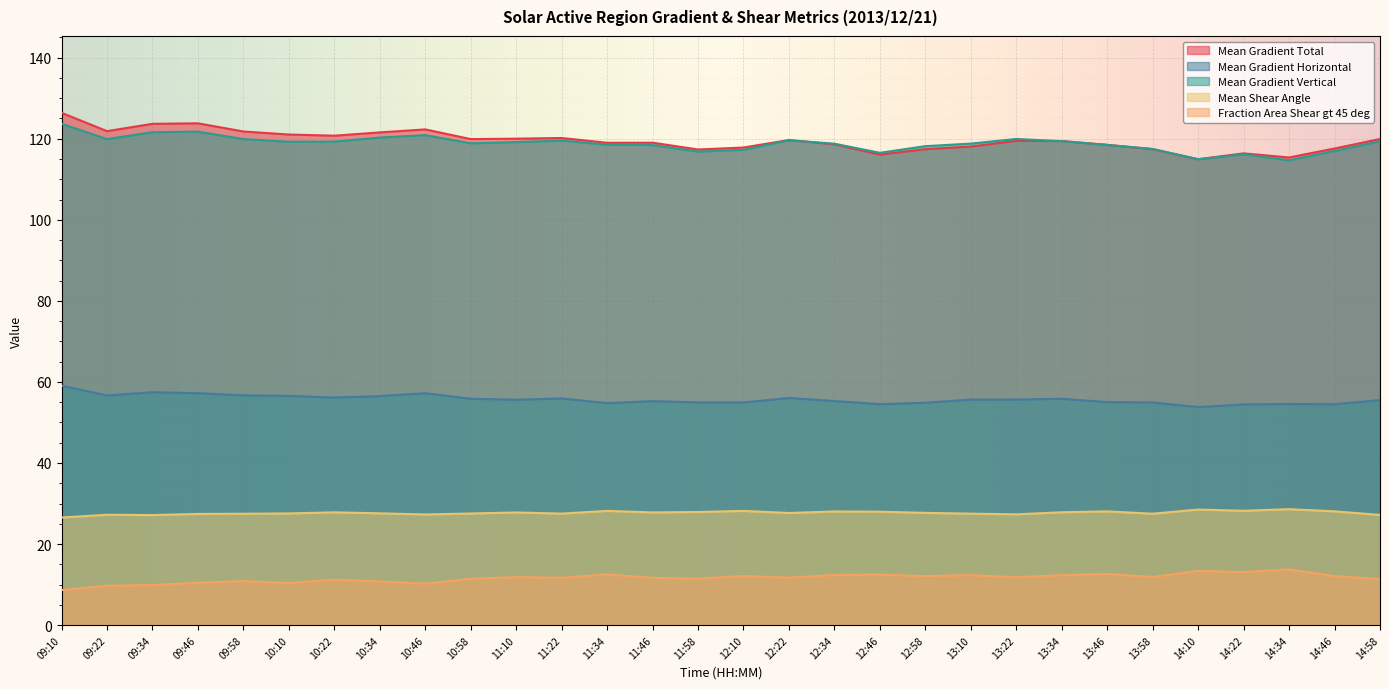

Rank the categories by Mean Gradient Total value from lowest to highest.

14:10, 14:34, 12:46, 14:22, 11:58, 13:58, 12:58, 14:46, 12:10, 13:10, 13:46, 12:34, 11:34, 11:46, 13:34, 13:22, 12:22, 10:58, 14:58, 11:10, 11:22, 10:22, 10:10, 10:34, 09:58, 09:22, 10:46, 09:34, 09:46, 09:10